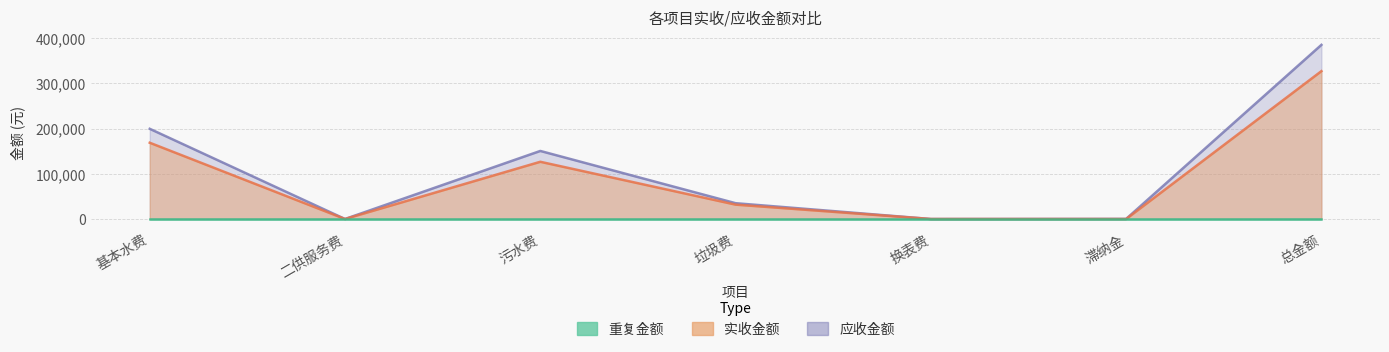

What is the label of the 7th point from the right?

基本水费